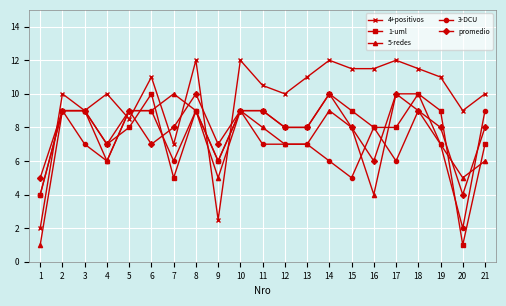

Is this an area chart (filled region under the line)?

No